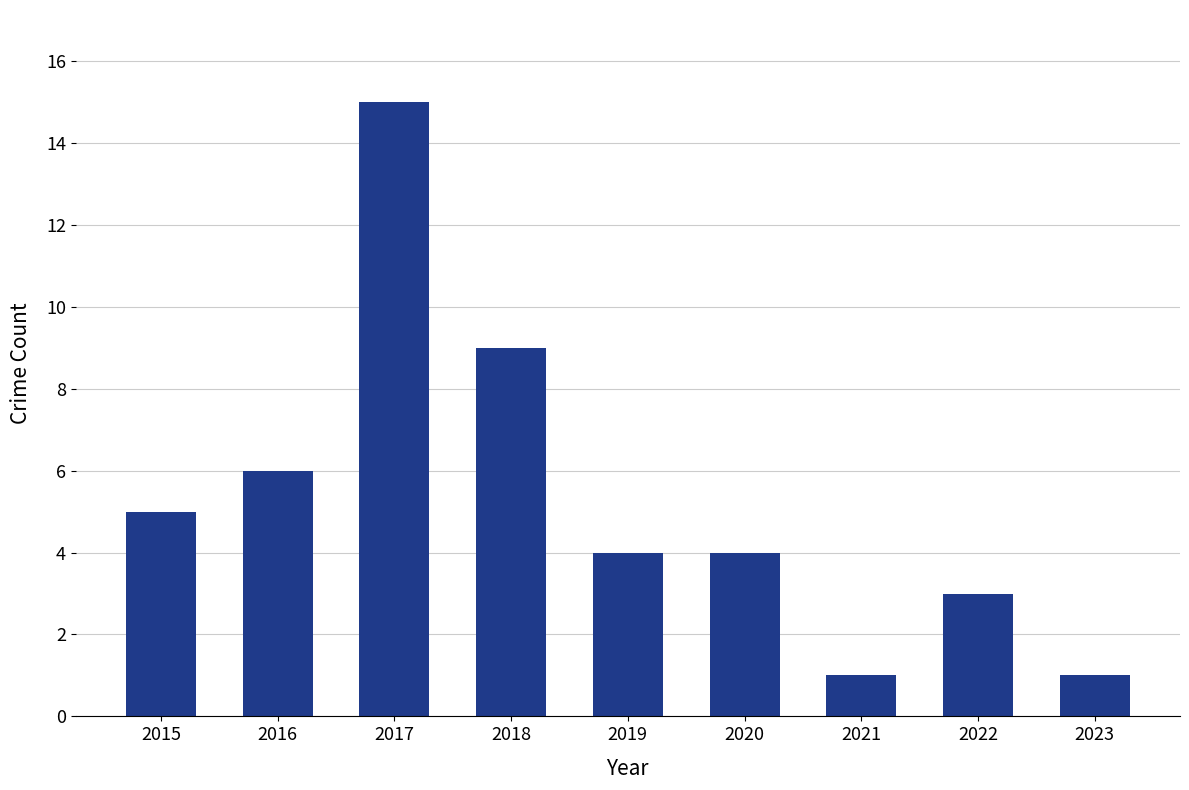

Reading right to left, extract all data points from this chart.

2023=1	2022=3	2021=1	2020=4	2019=4	2018=9	2017=15	2016=6	2015=5